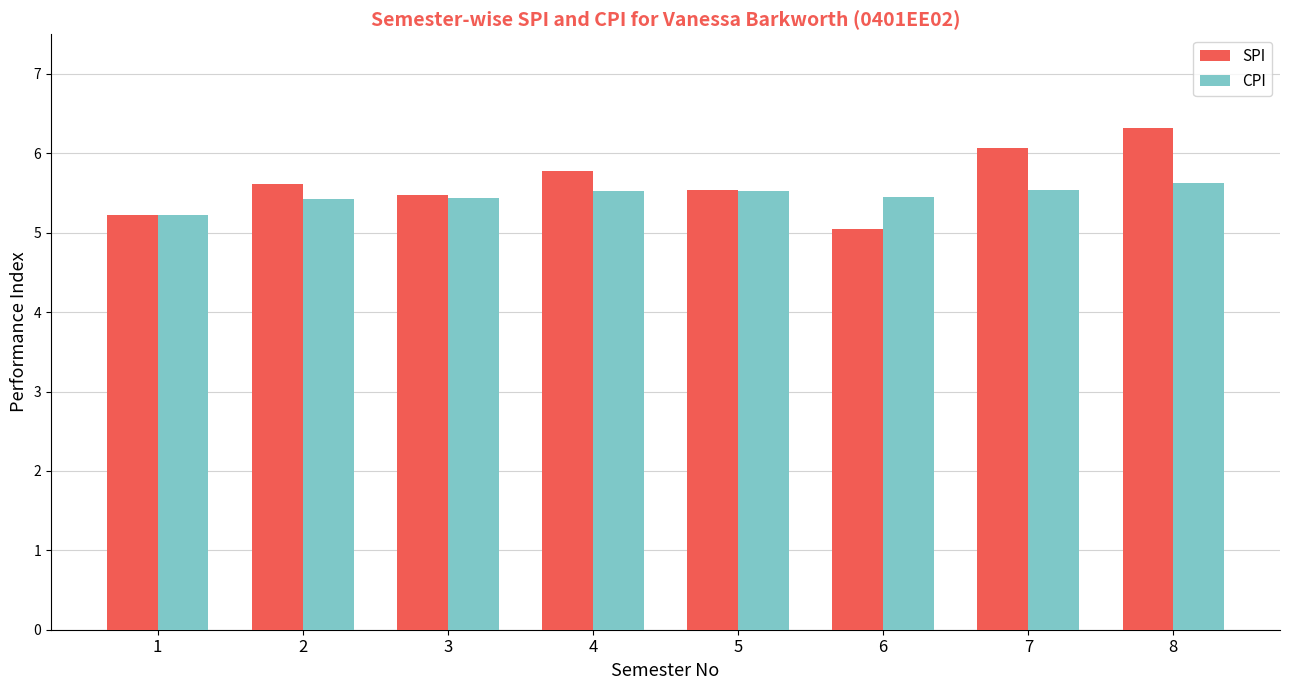

At which label is SPI closest to 5?

6